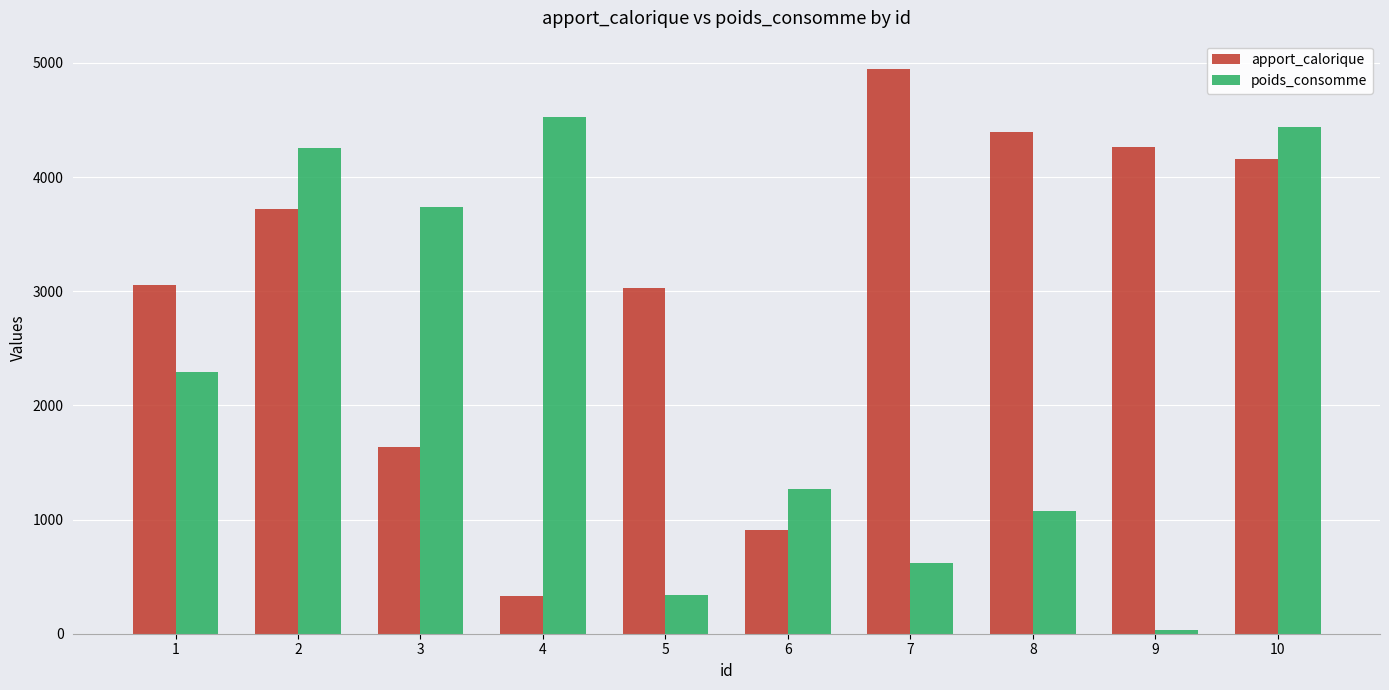

How many data points does each series have?

10